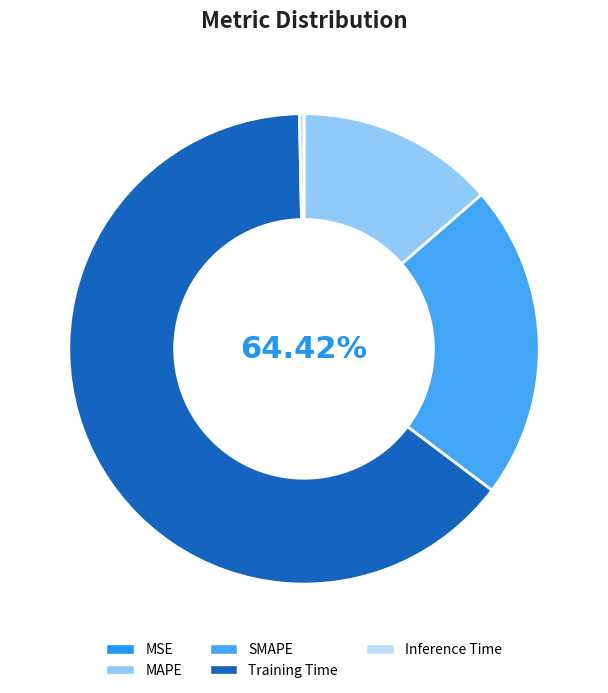

Which category has the smallest portion of the pie?

MSE